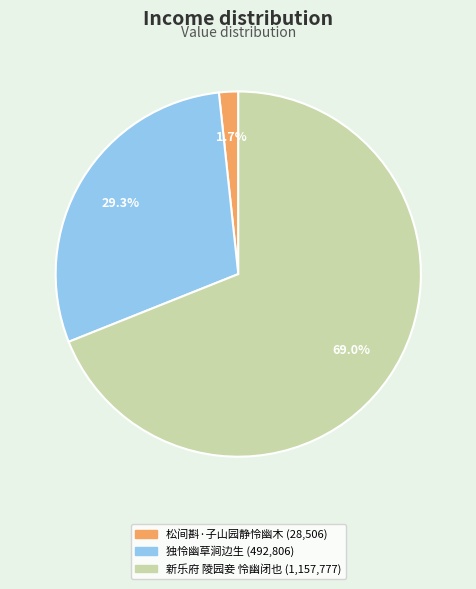

To the nearest percent, what is the average slice percentage?

33%